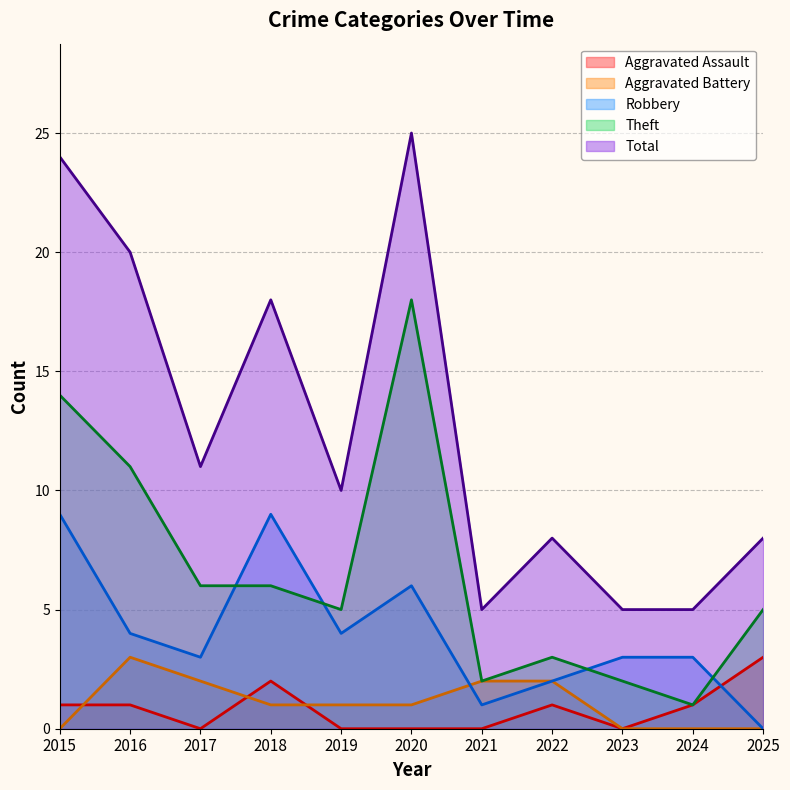

What is the greatest value displayed?

25